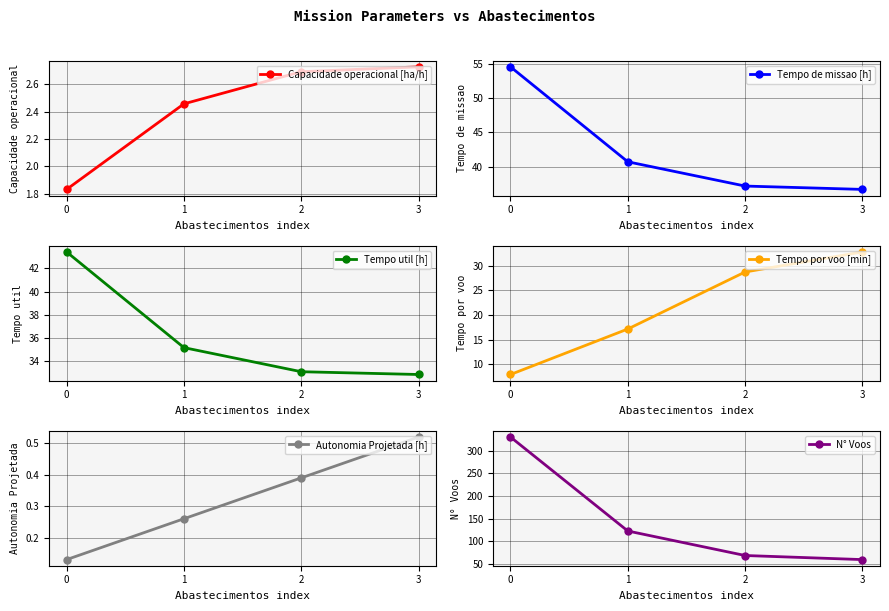

Reading left to right, list all the values displayed in this chart.

Capacidade operacional [ha/h]: 0=1.8	1=2.5	2=2.7	3=2.7
Tempo de missao [h]: 0=54.6	1=40.7	2=37.1	3=36.6
Tempo util [h]: 0=43.4	1=35.2	2=33.1	3=32.8
Tempo por voo [min]: 0=7.9	1=17.1	2=28.8	3=32.8
Autonomia Projetada [h]: 0=0.1	1=0.3	2=0.4	3=0.5
N° Voos: 0=330.0	1=123.0	2=69.0	3=60.0